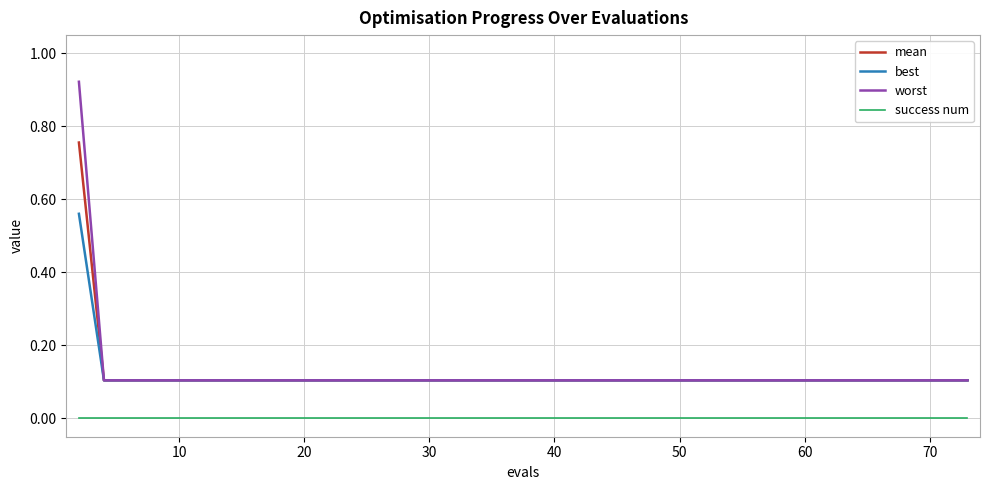

What is the average value of the mean series?

0.1